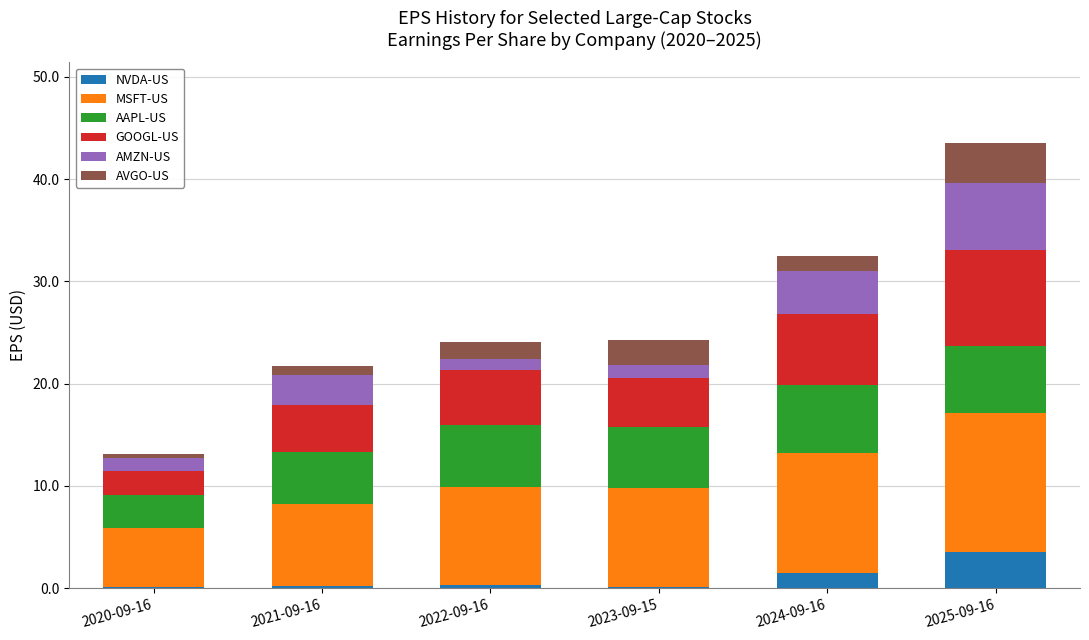

At which label does NVDA-US reach its peak?

2025-09-16